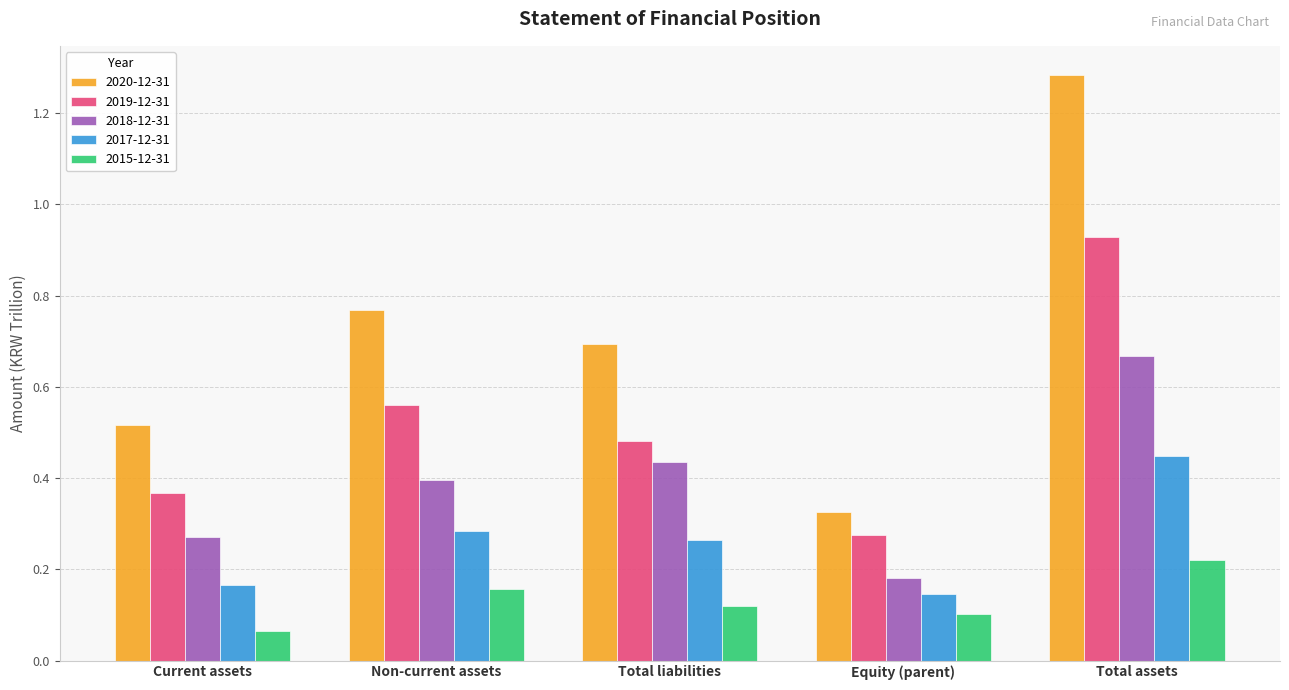

At how many categories does at least one series exceed 0?

5